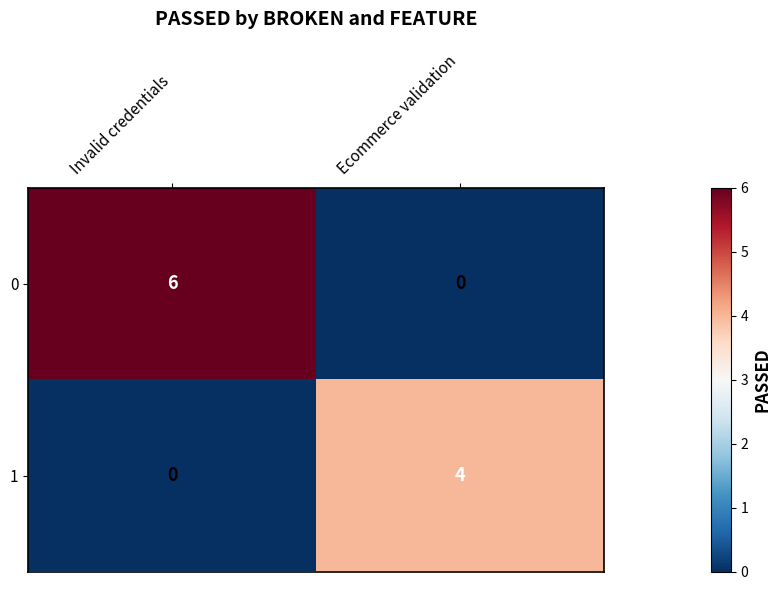

What is the difference between the maximum and minimum values in the 0 series?

6